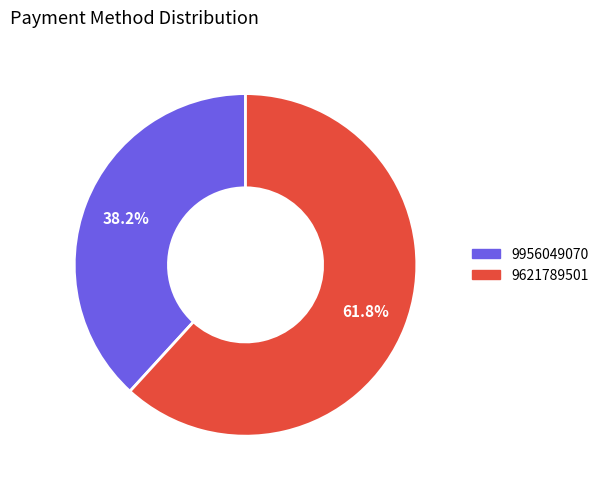

What percentage is NOT represented by 9956049070?

61.8%